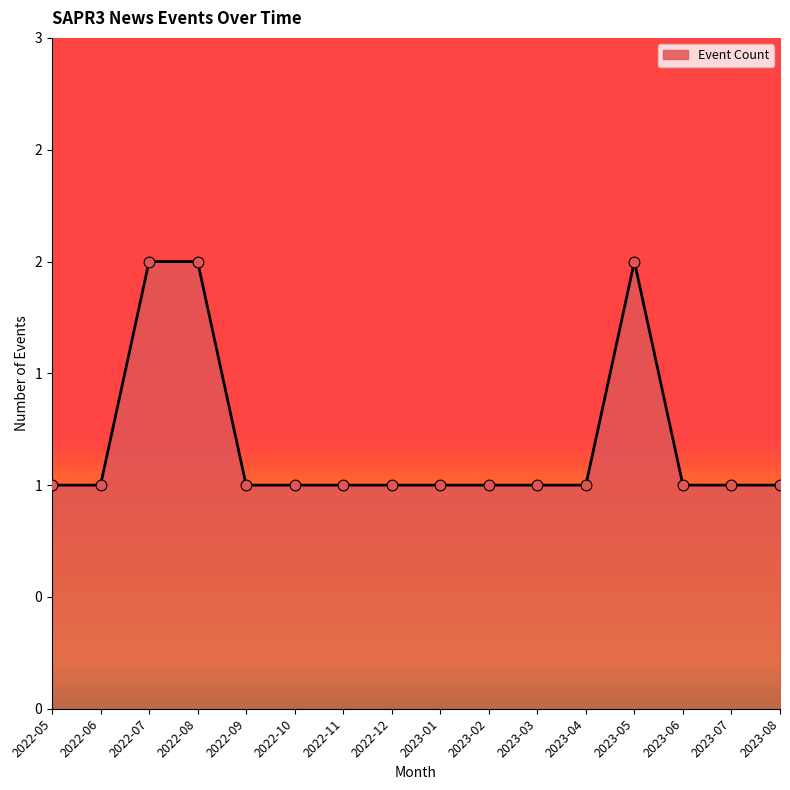

Approximately how many times larger is the value at 2023-01 compared to 2023-06?

1.0